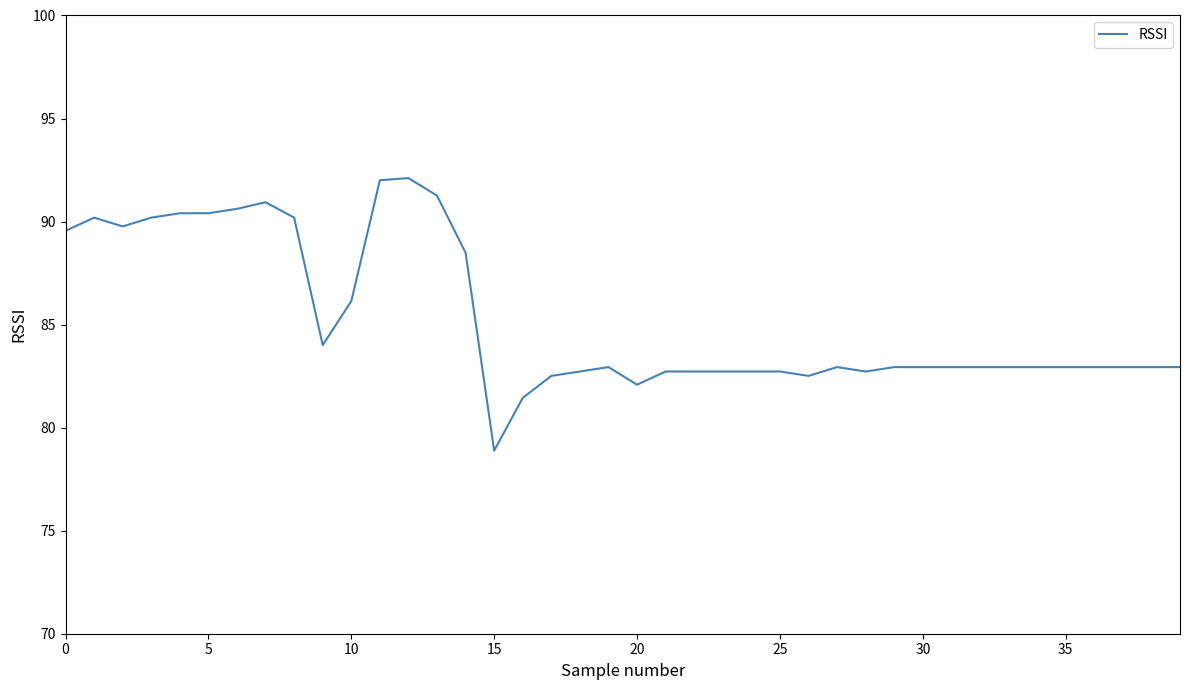

What is the smallest value displayed?

78.9